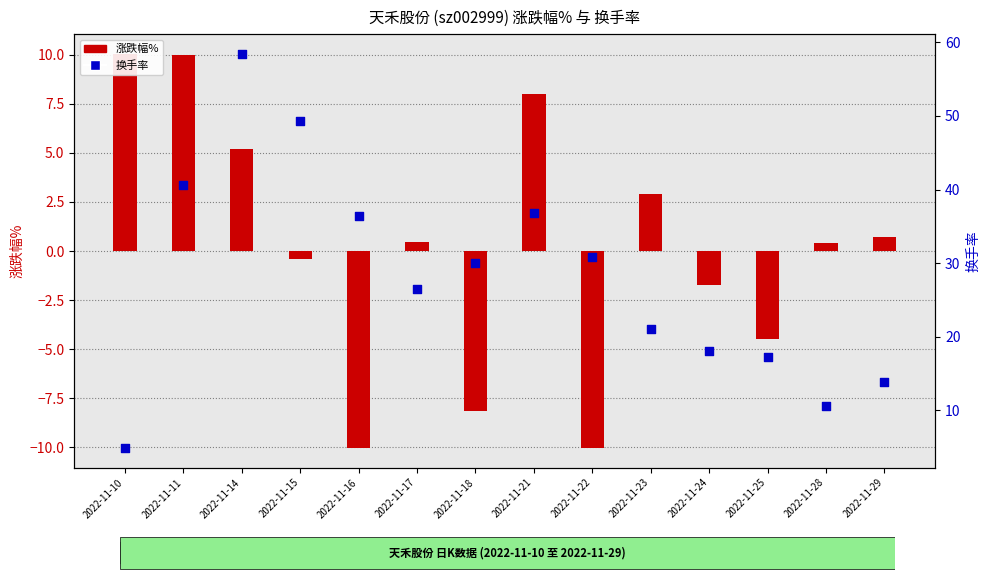

At how many categories does at least one series exceed 39?

3